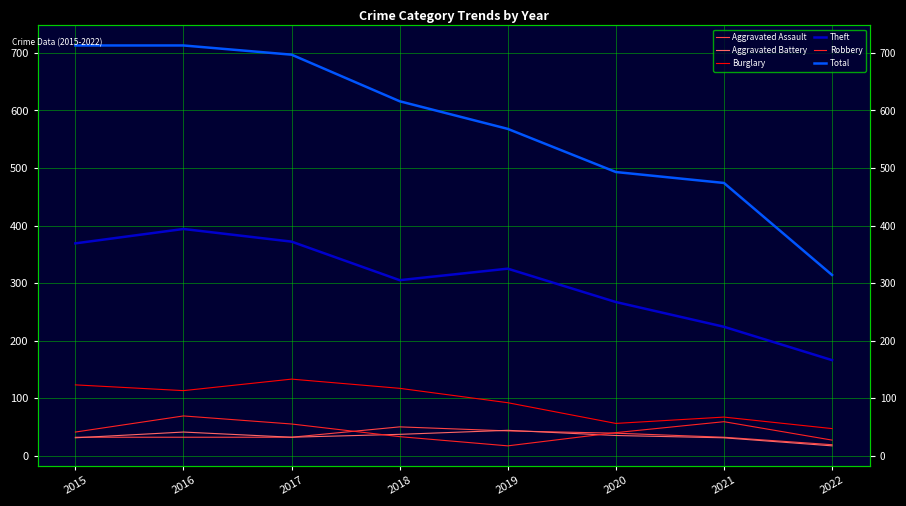

How many categories are shown in the chart?

8